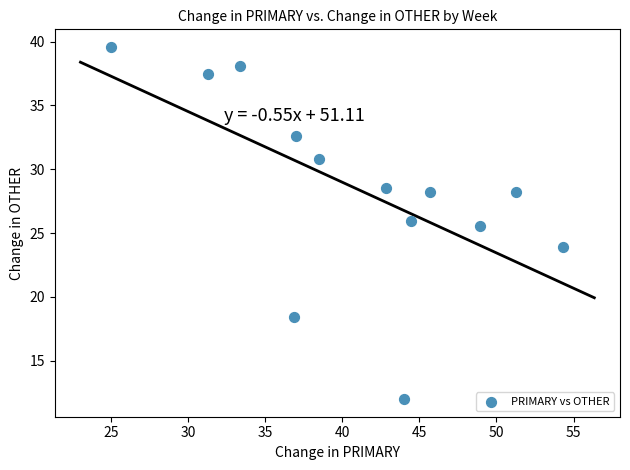

What Y value in the scatter plot is closest to 25?

25.5